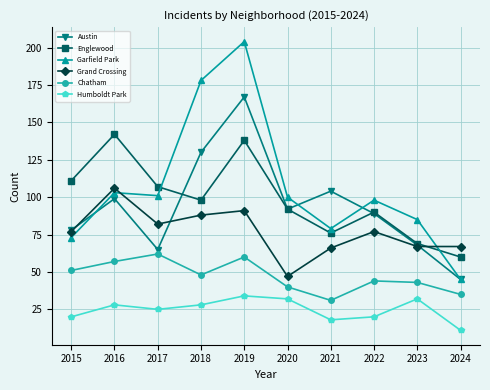

True or false: Englewood has more than 0 points higher than both neighbors.

True